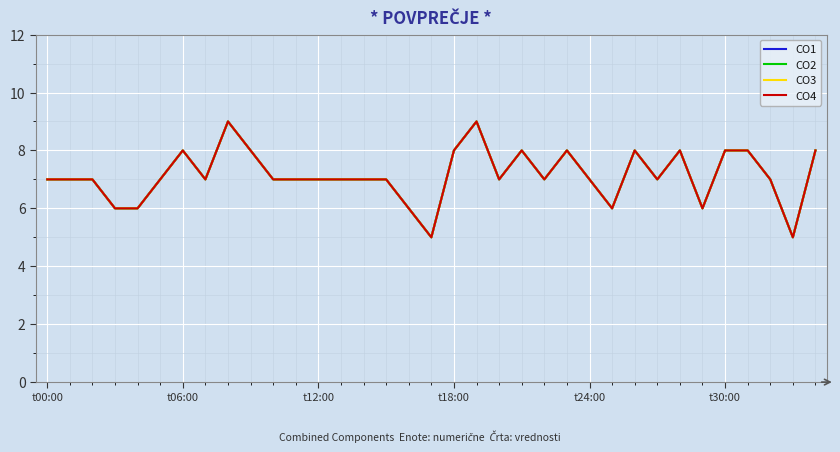

What is the label of the 24th point from the left?

23